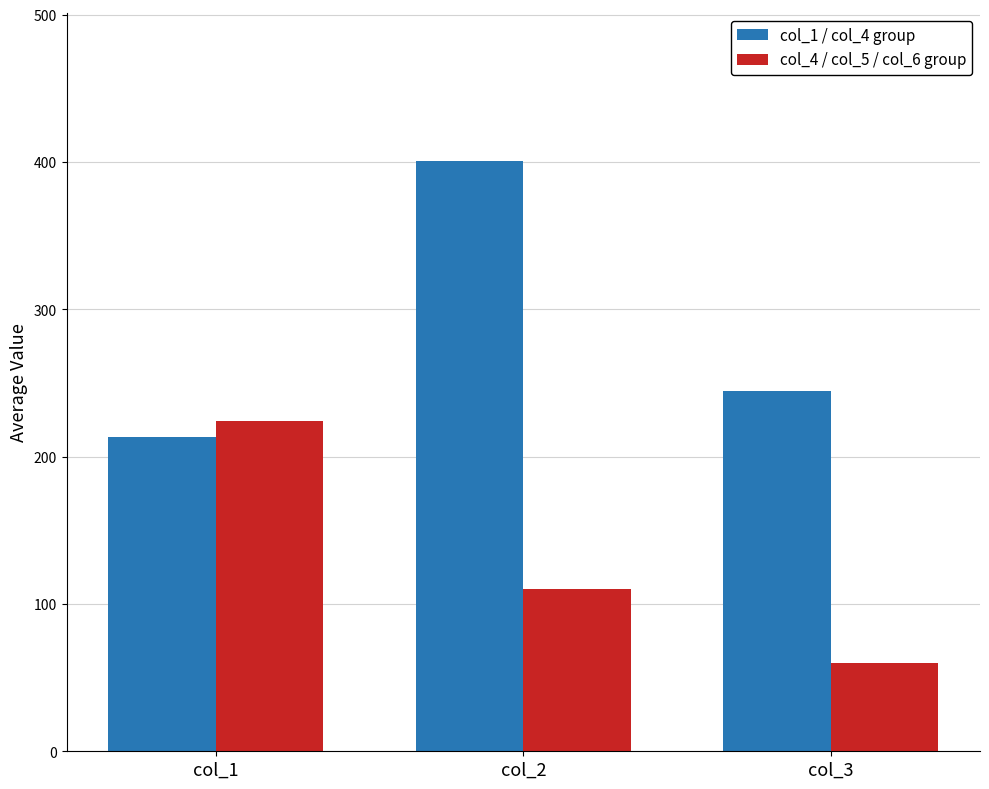

Are the bars grouped side by side (vs. stacked)?

Yes